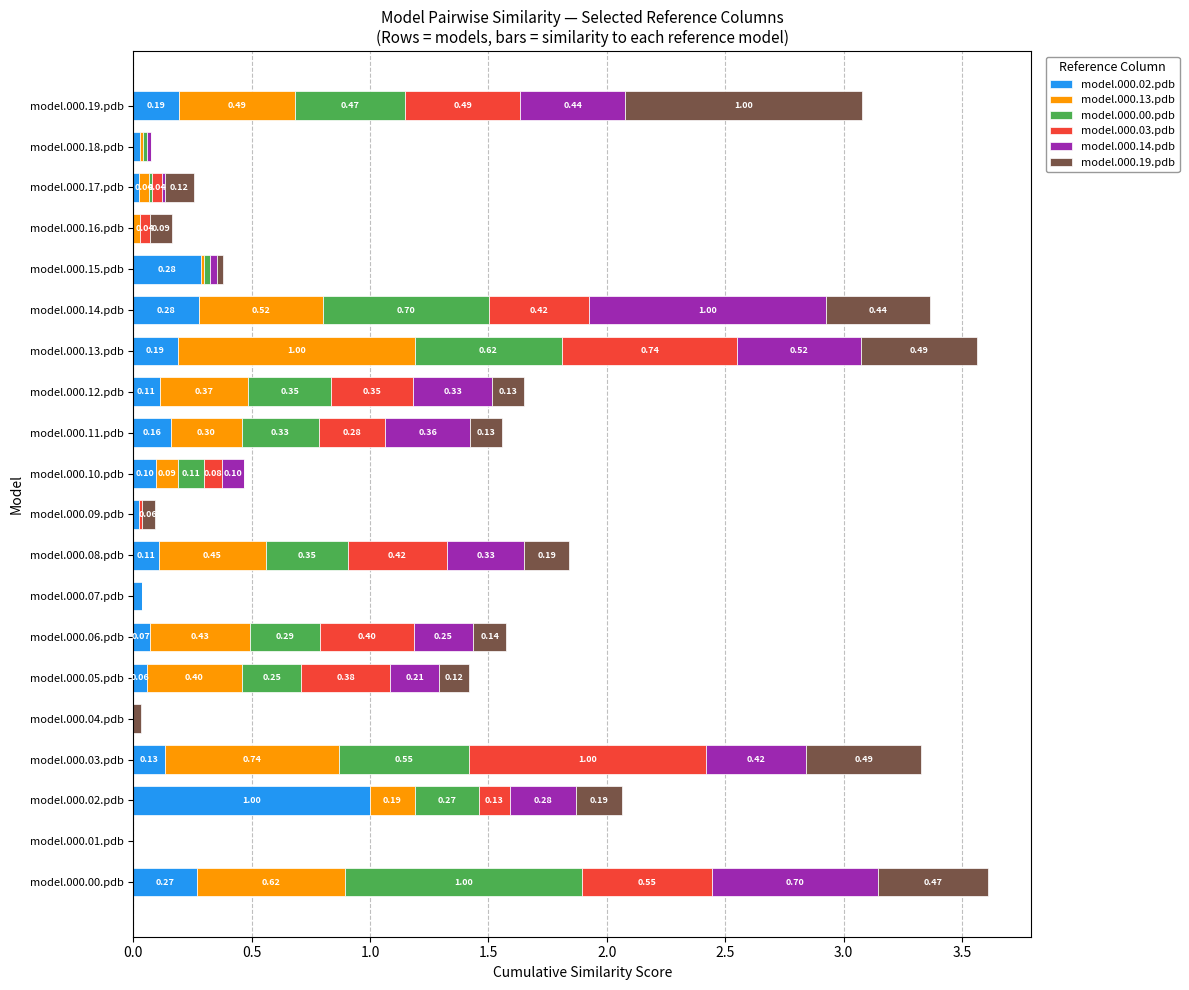

What is the total value across all series at model.000.13.pdb?

3.6